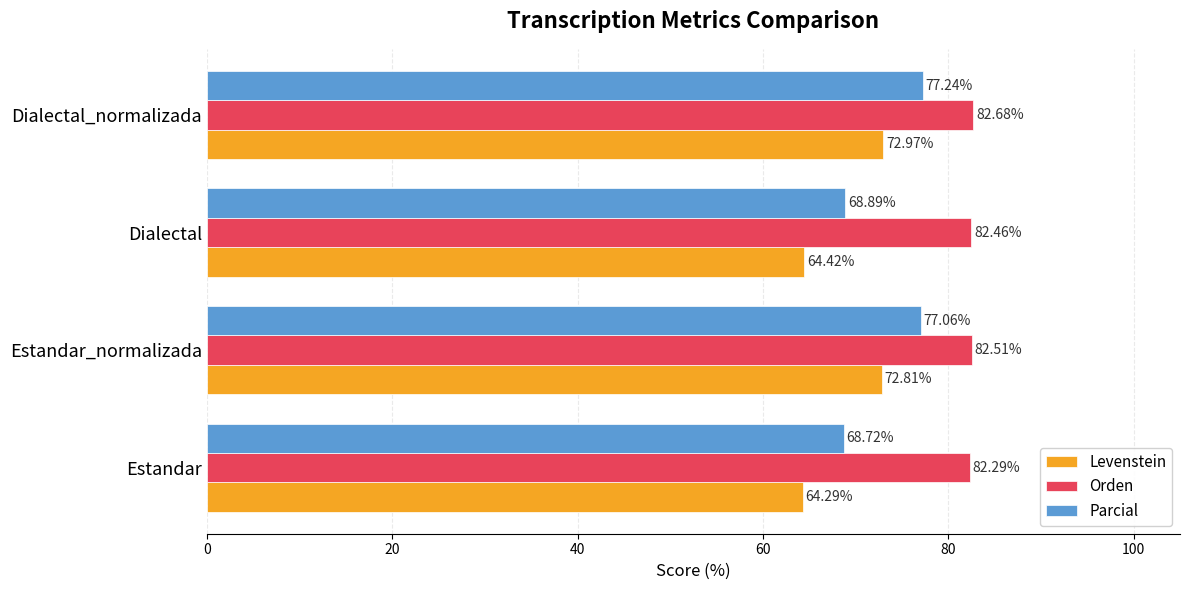

At which label is Parcial closest to 72?

Dialectal